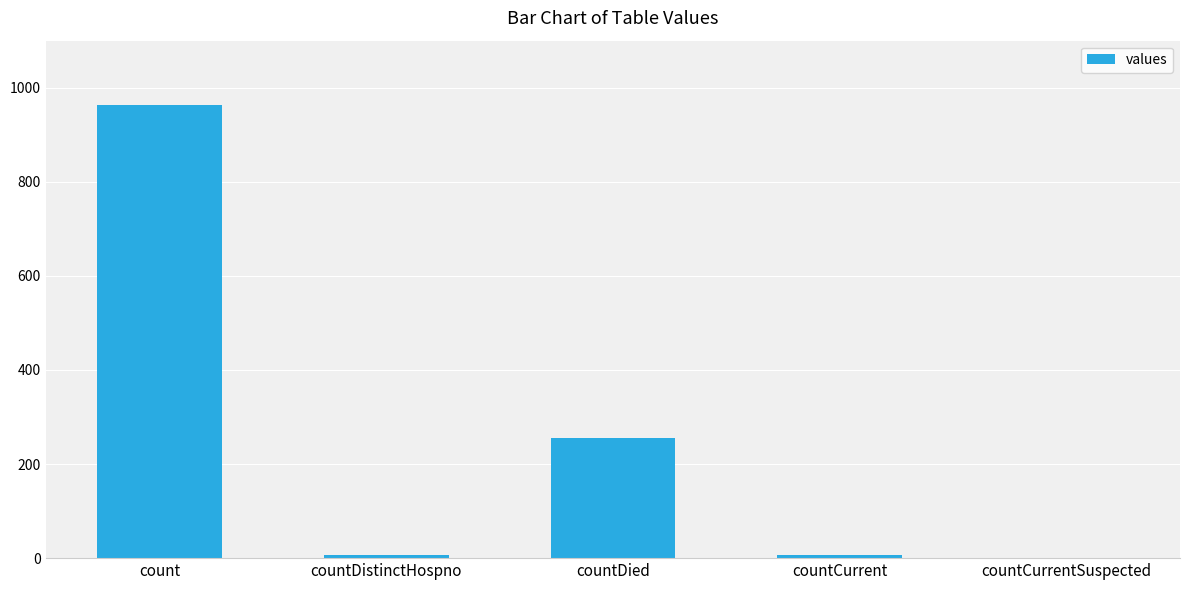

What is the approximate value at countDistinctHospno, to the nearest 10?

10